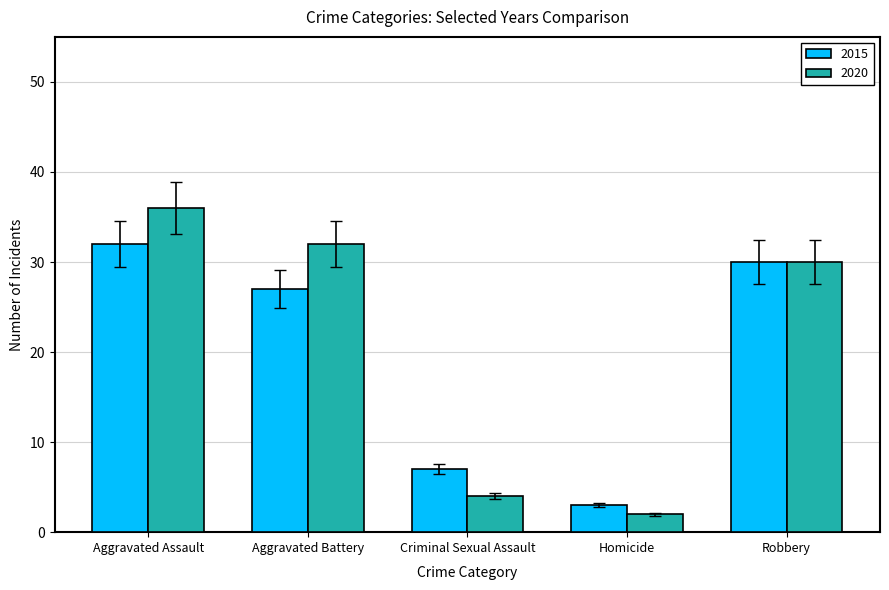

How many distinct data groups are displayed?

2